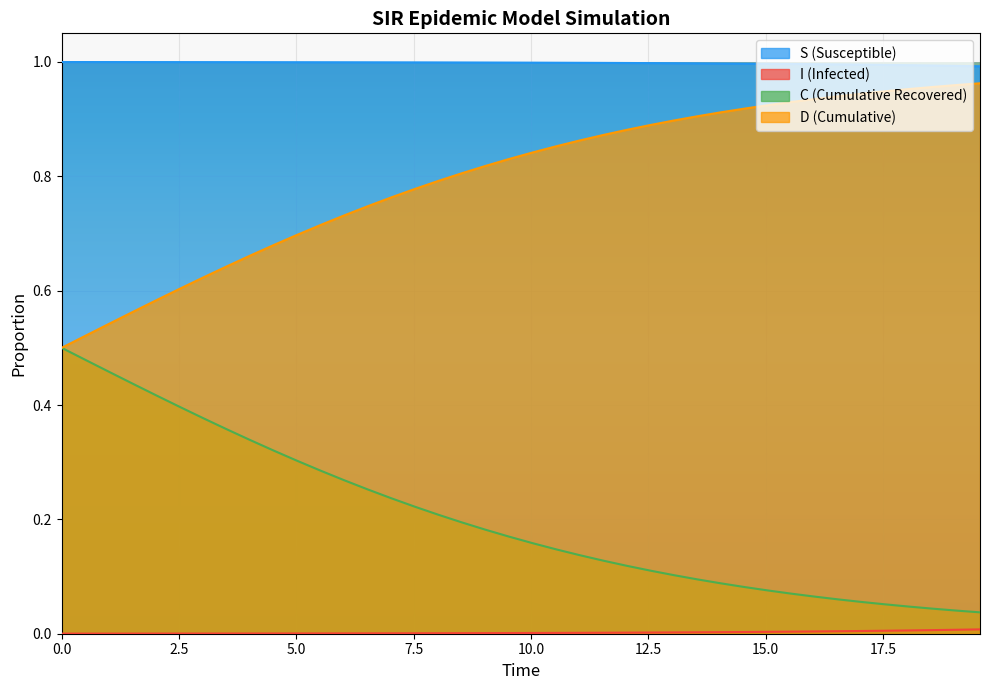

List the series in order of their peak value, lowest first.

I, C, D, S